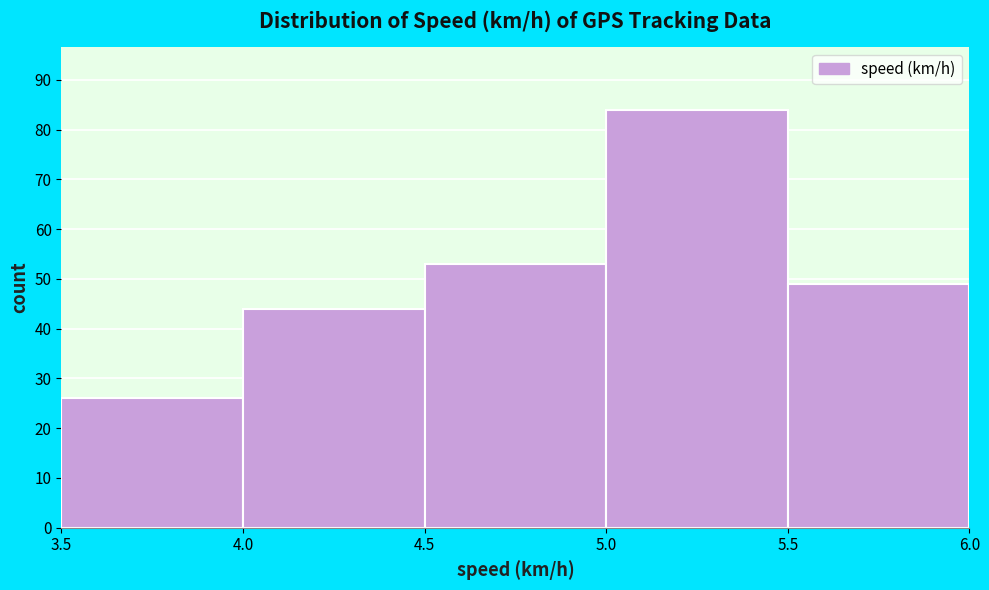

Reading left to right, list every bar in this chart as the range it spans on the x-axis followed by its height. The values are not printed on the chart, so give them approximately, as read against the axis.

3.5 to 4.0: 26
4.0 to 4.5: 44
4.5 to 5.0: 53
5.0 to 5.5: 84
5.5 to 6.0: 49